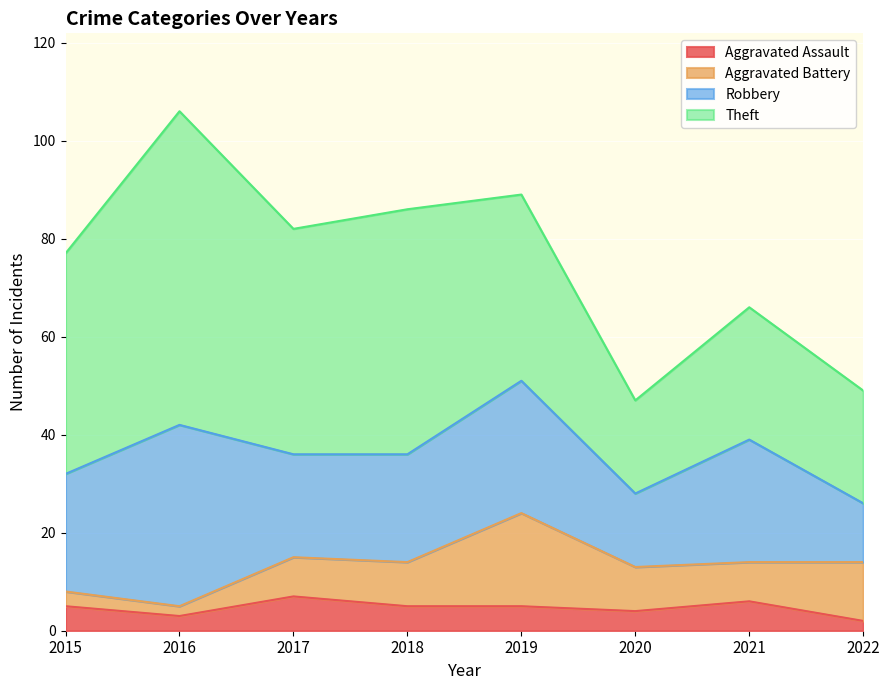

List the series in order of their peak value, highest first.

Theft, Robbery, Aggravated Battery, Aggravated Assault